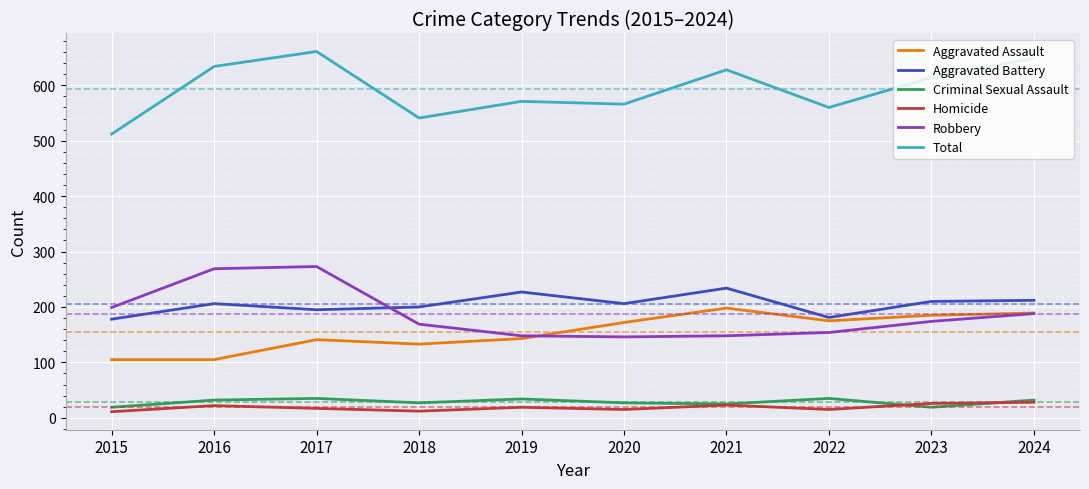

Which category has the highest value across all series?

2017